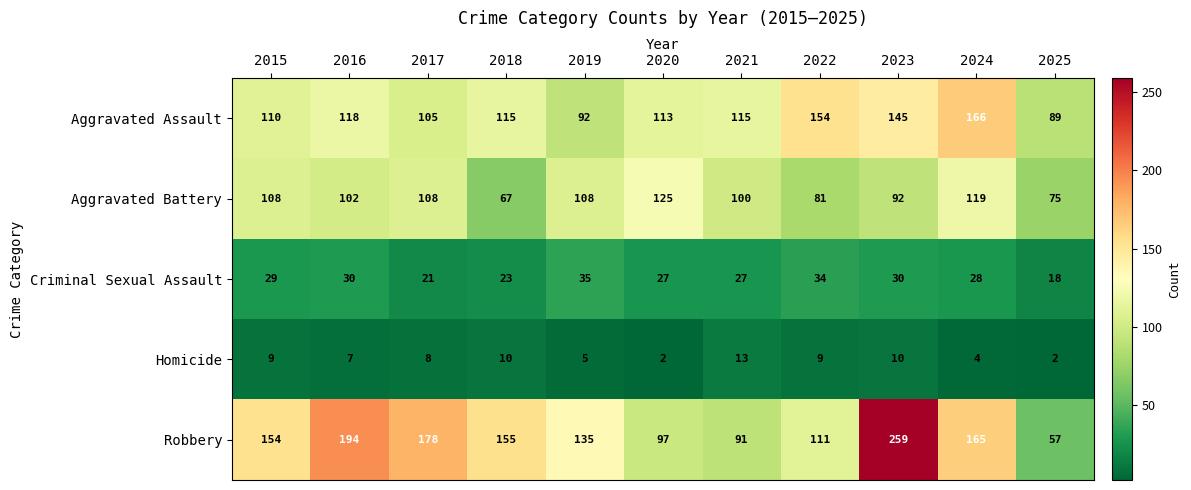

What is the difference between the highest and lowest values at 2020?

123